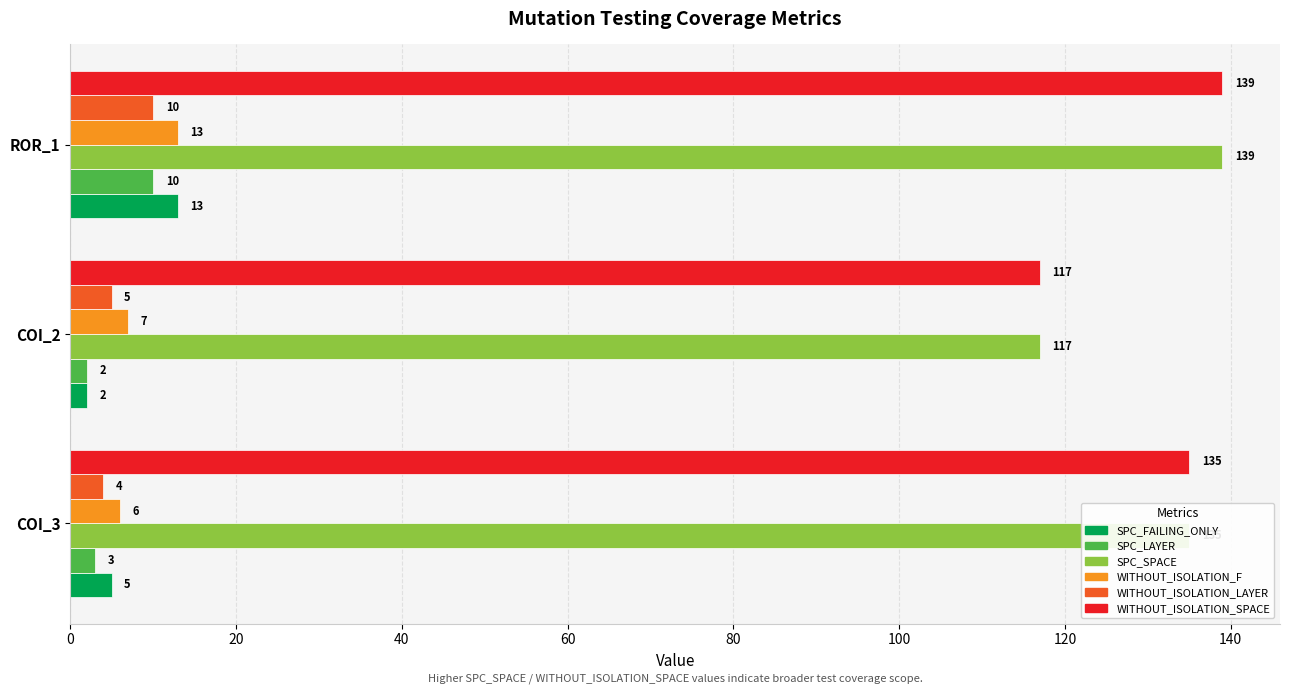

At which label does SPC_SPACE reach its minimum?

COI_2